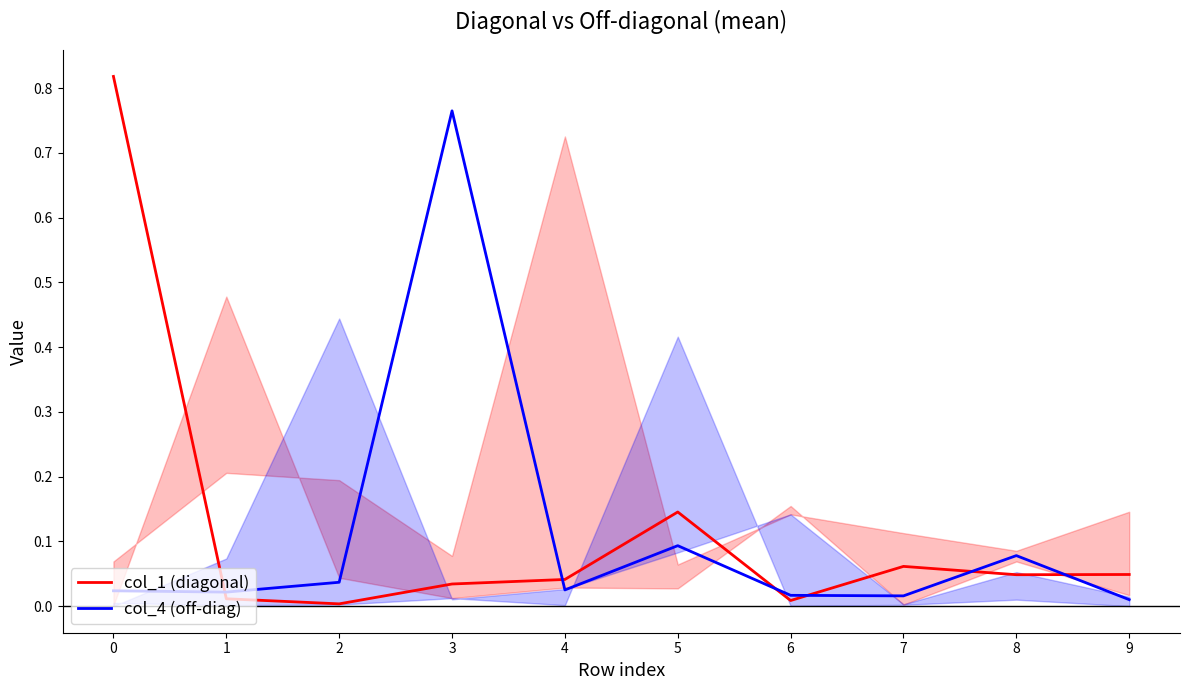

The value of col_4 (off-diag) at 2 is 0.0. True or false?

True